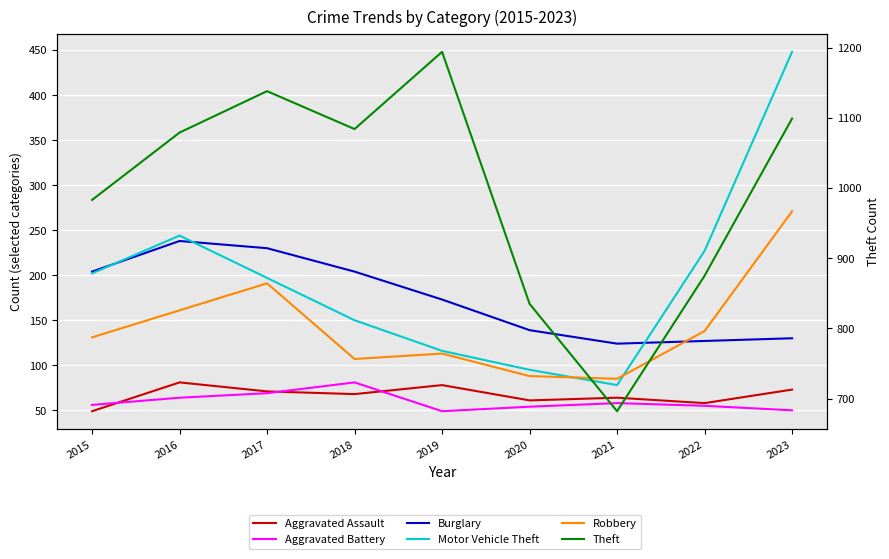

Rank the categories by Theft value from highest to lowest.

2019, 2017, 2023, 2018, 2016, 2015, 2022, 2020, 2021